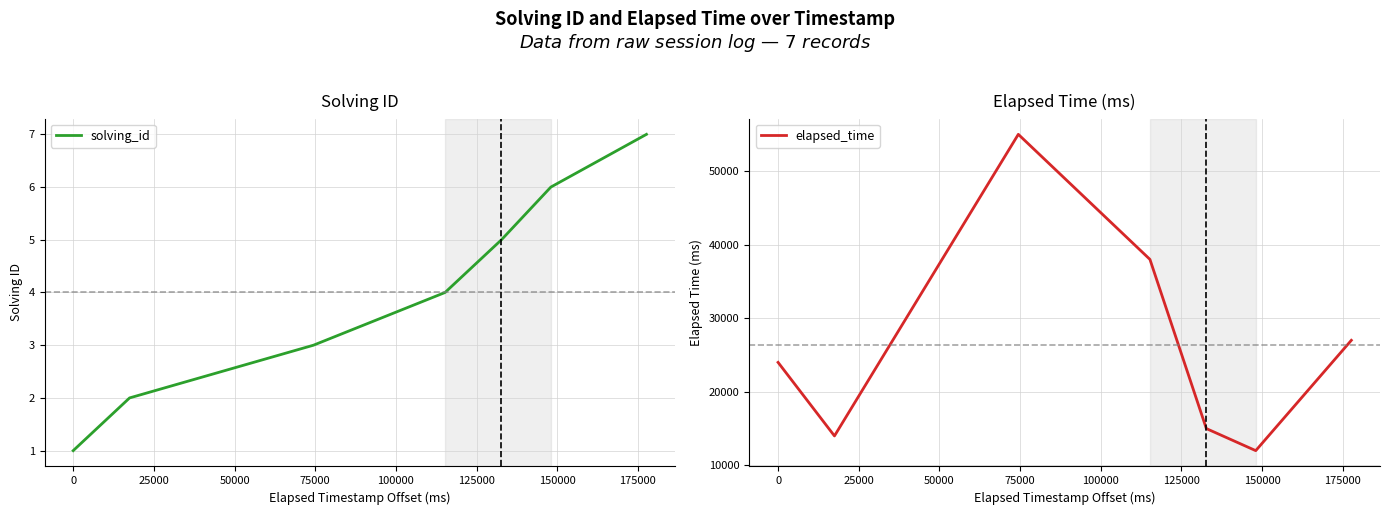

How many values in the solving_id series exceed 4?

3